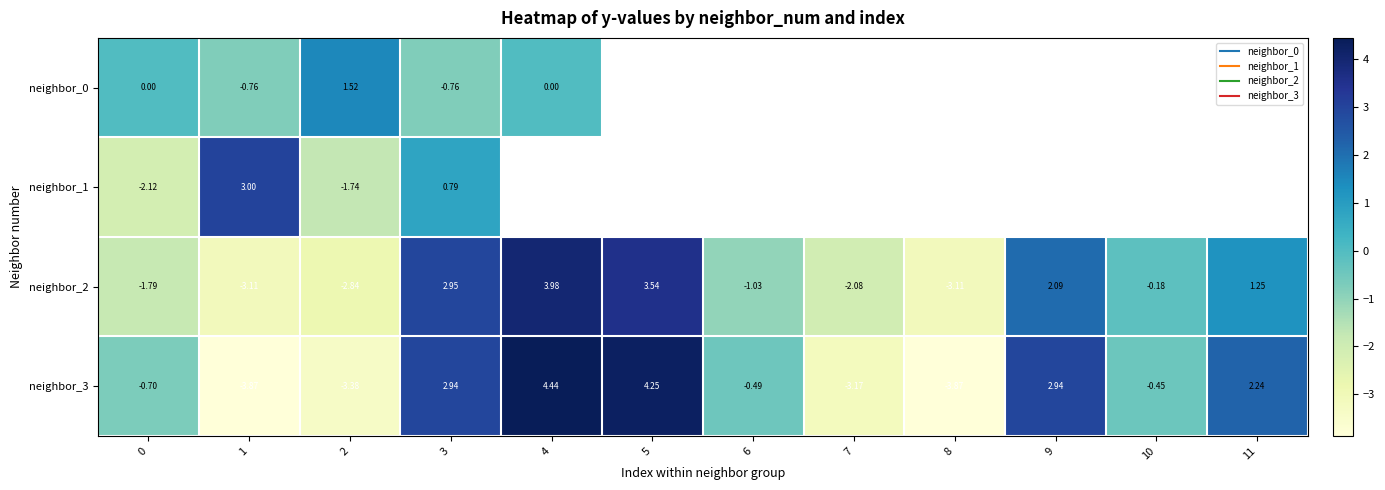

Which series has the largest range (max minus min)?

neighbor_3